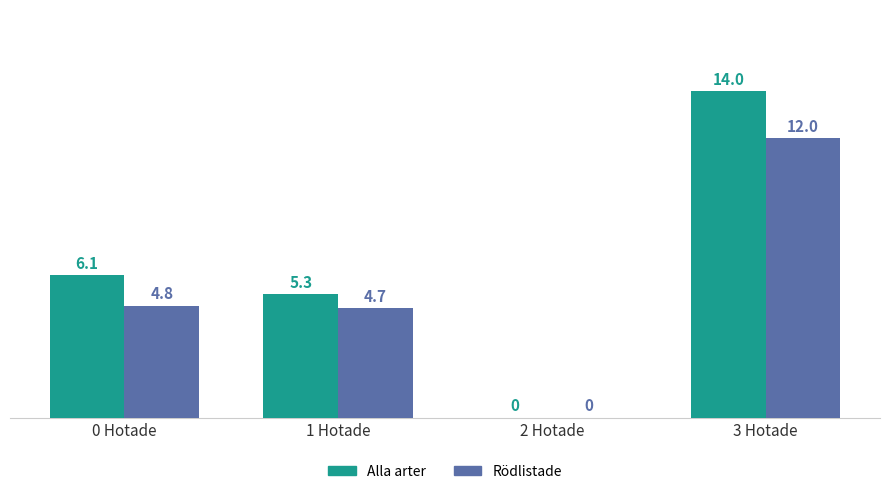

How many groups of bars are there?

4